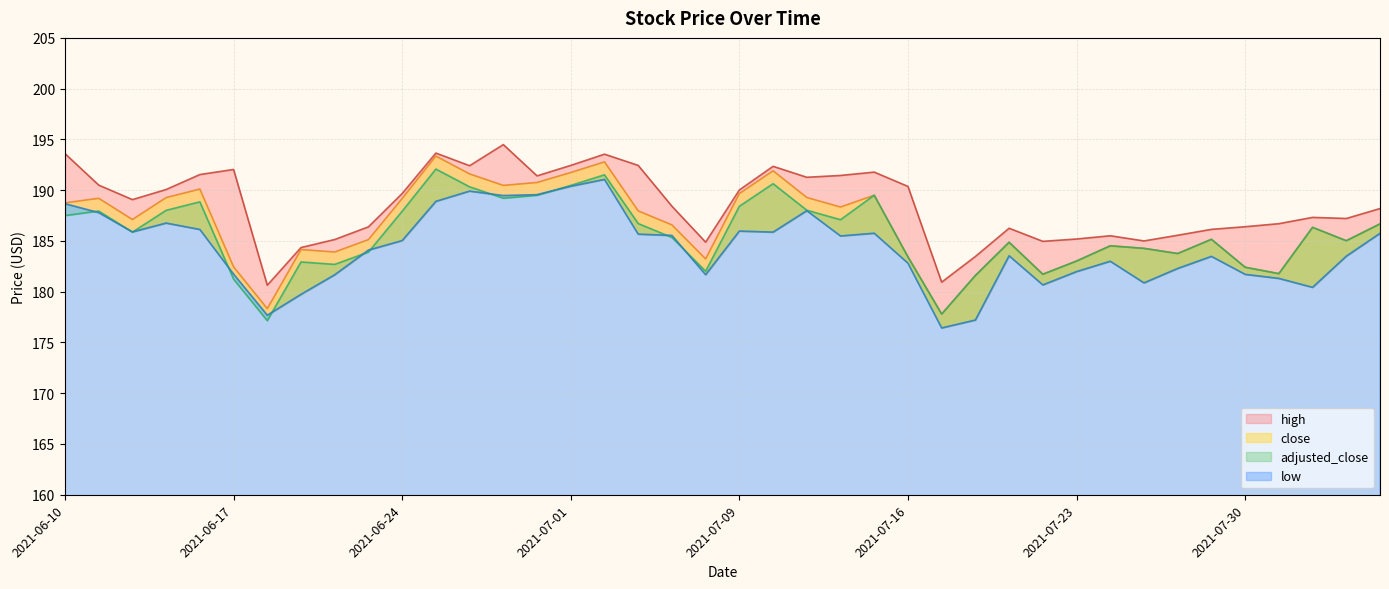

What is the value of the low point at the 35th from the left?

183.5